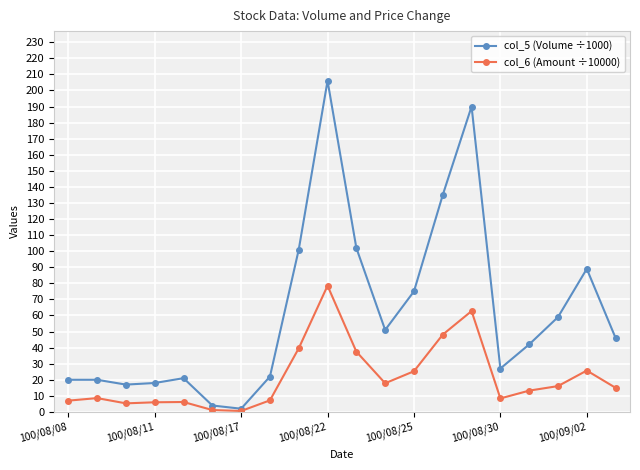

Rank the series by their maximum value, from highest to lowest.

col_5 (Volume ÷1000), col_6 (Amount ÷10000)